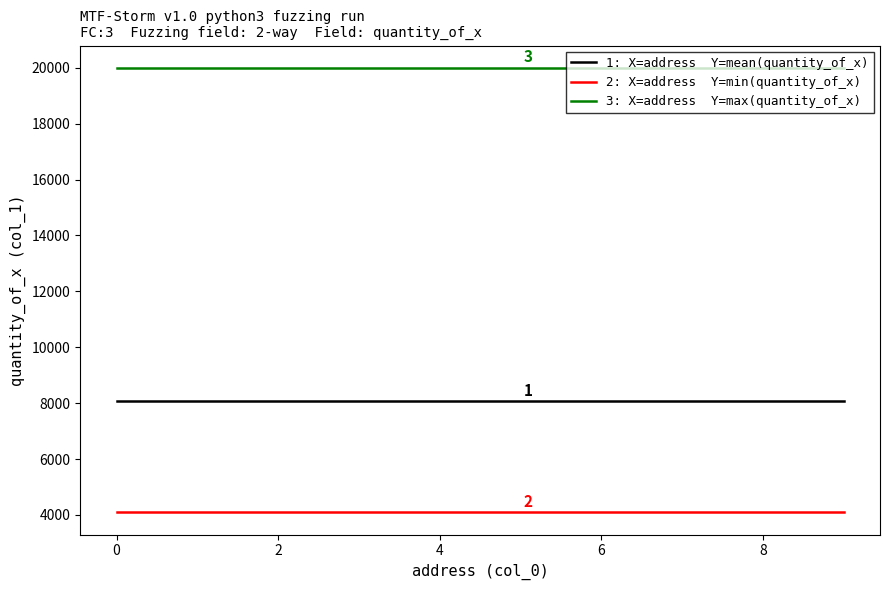

What is the greatest value displayed?

20000